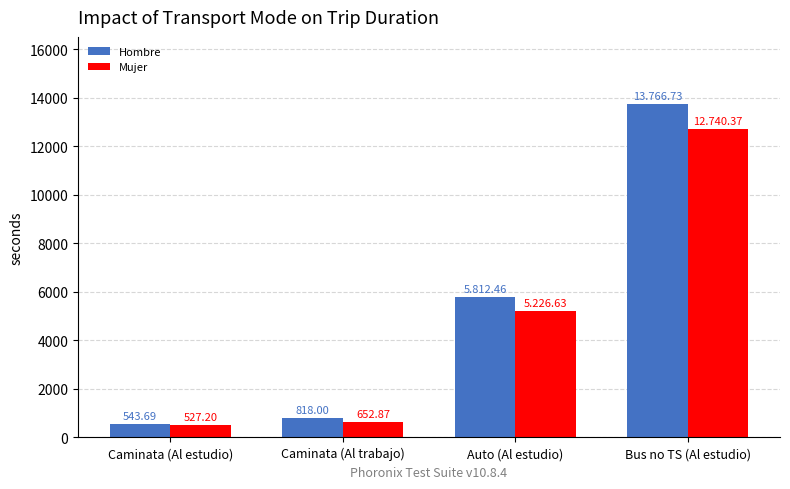

What position from the left is Bus no TS (Al estudio)?

4